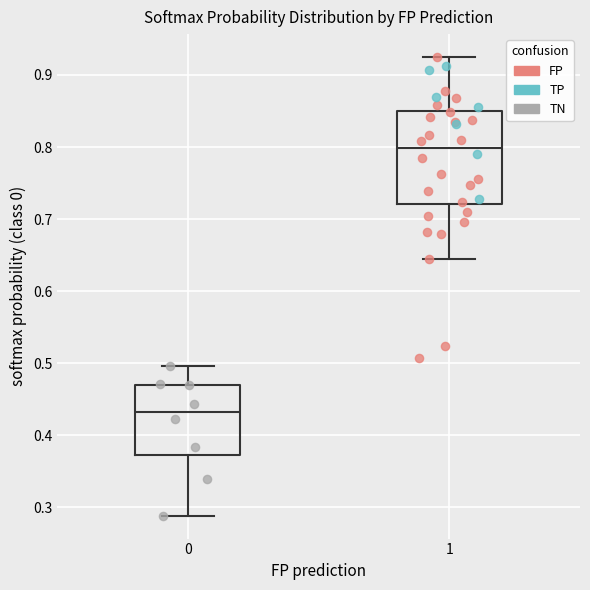

Comparing the boxes themselves (not the whiskers), which one is the tallest?

1